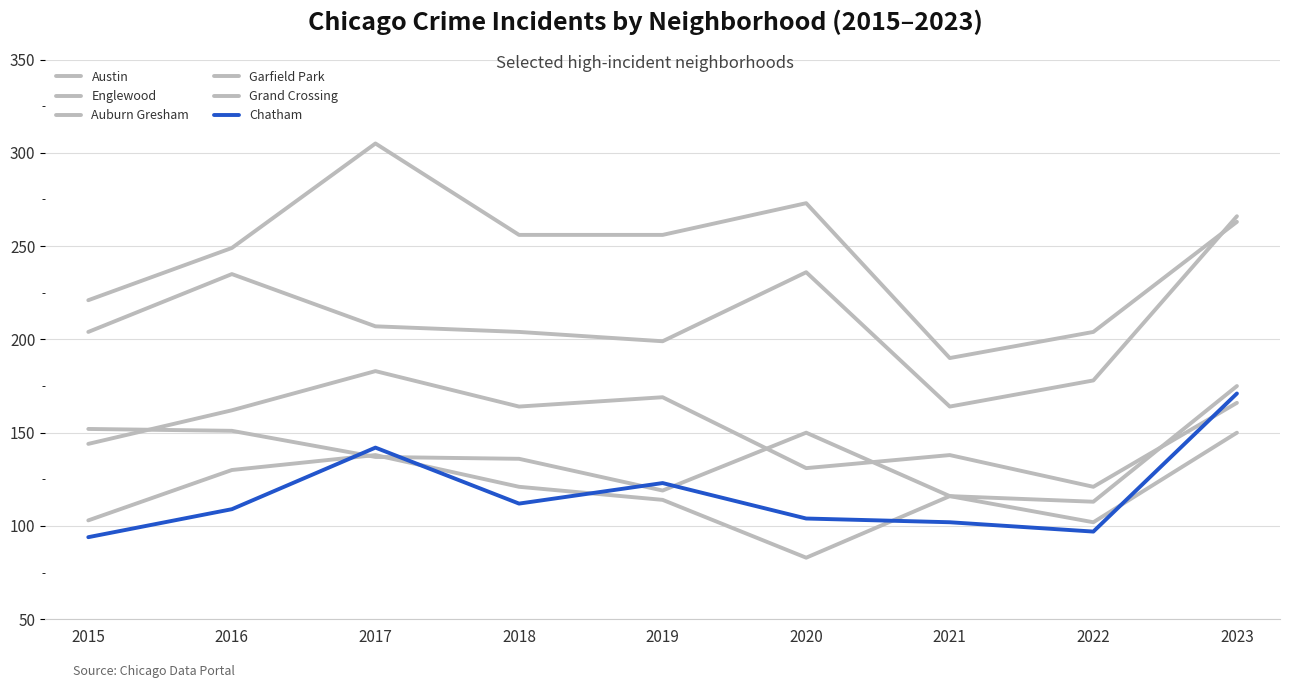

Where does the Auburn Gresham series first go above 137?

2015